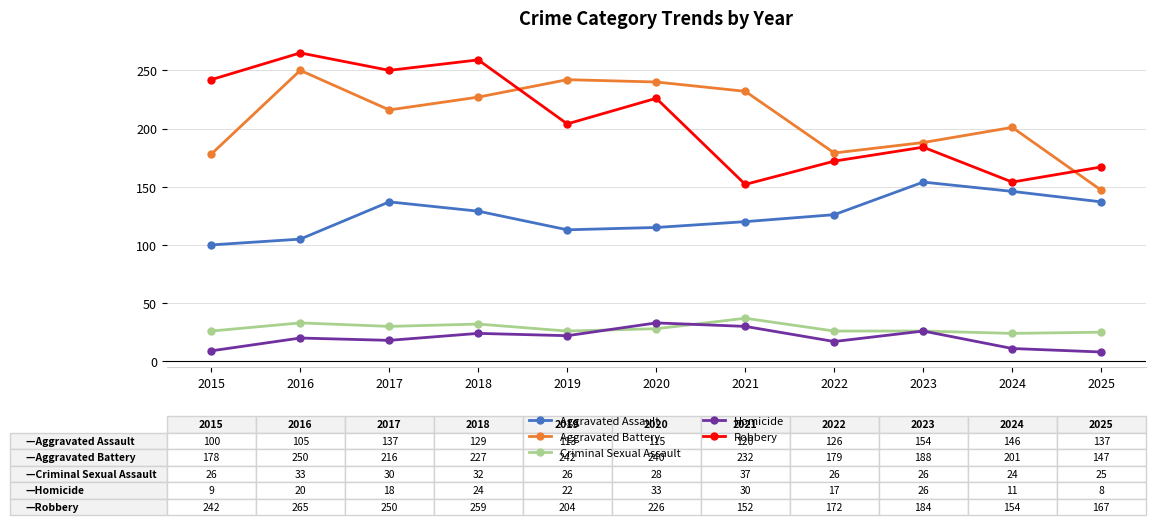

How many lines are shown in the chart?

5